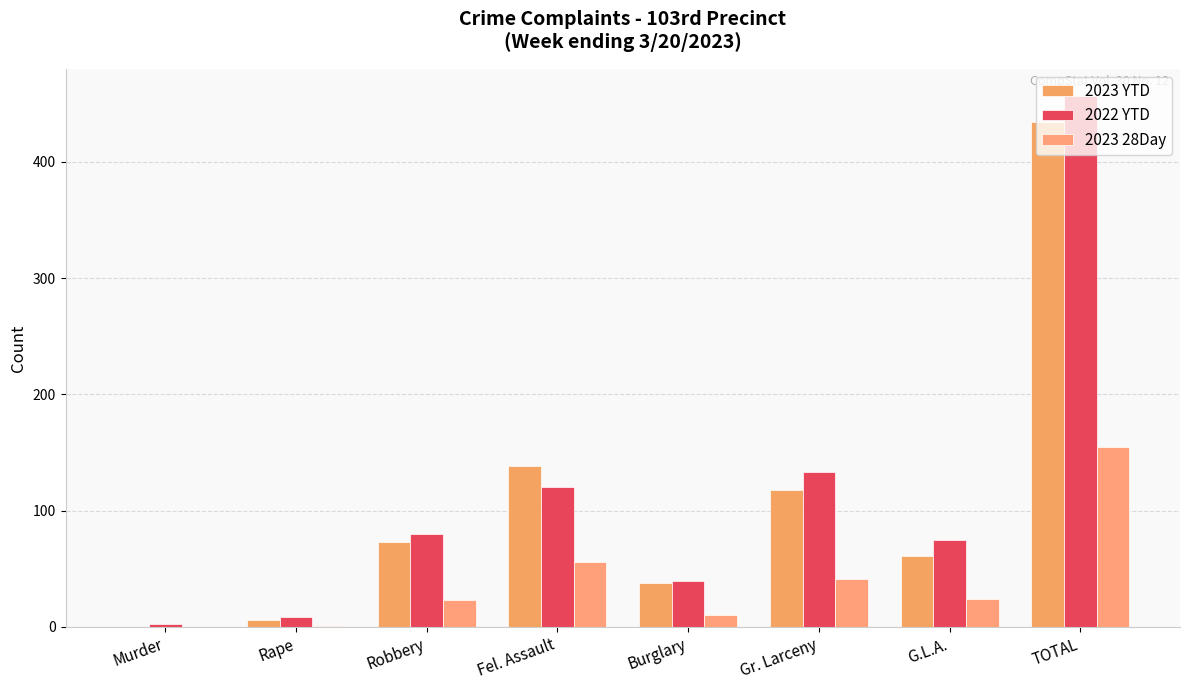

How many categories are shown in the chart?

8